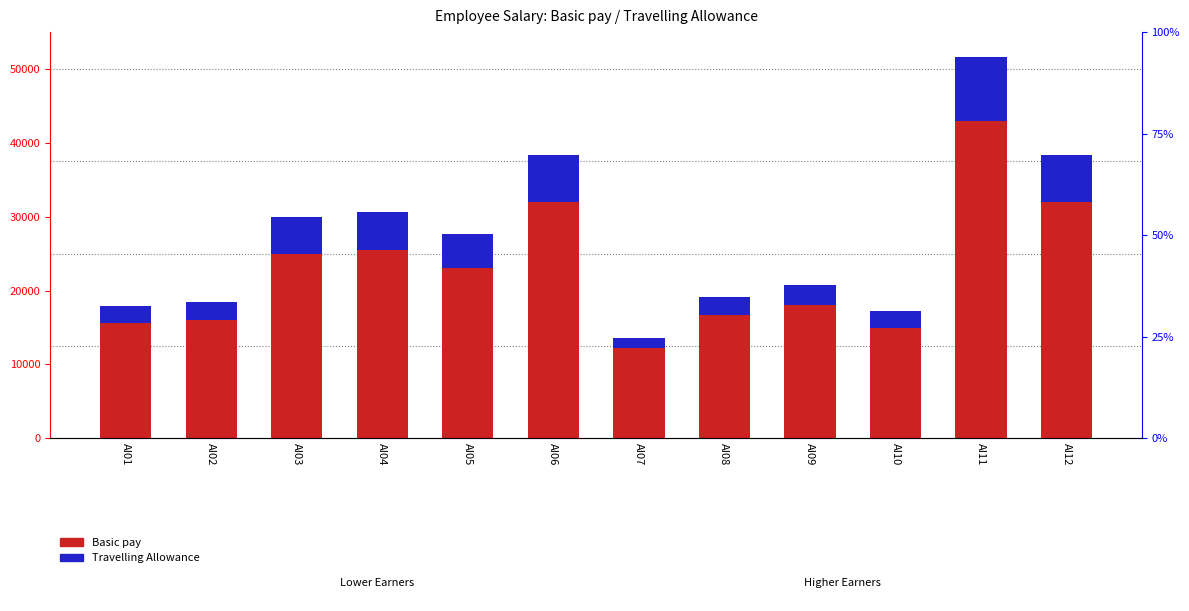

What is the total value across all series at AI02?

18400